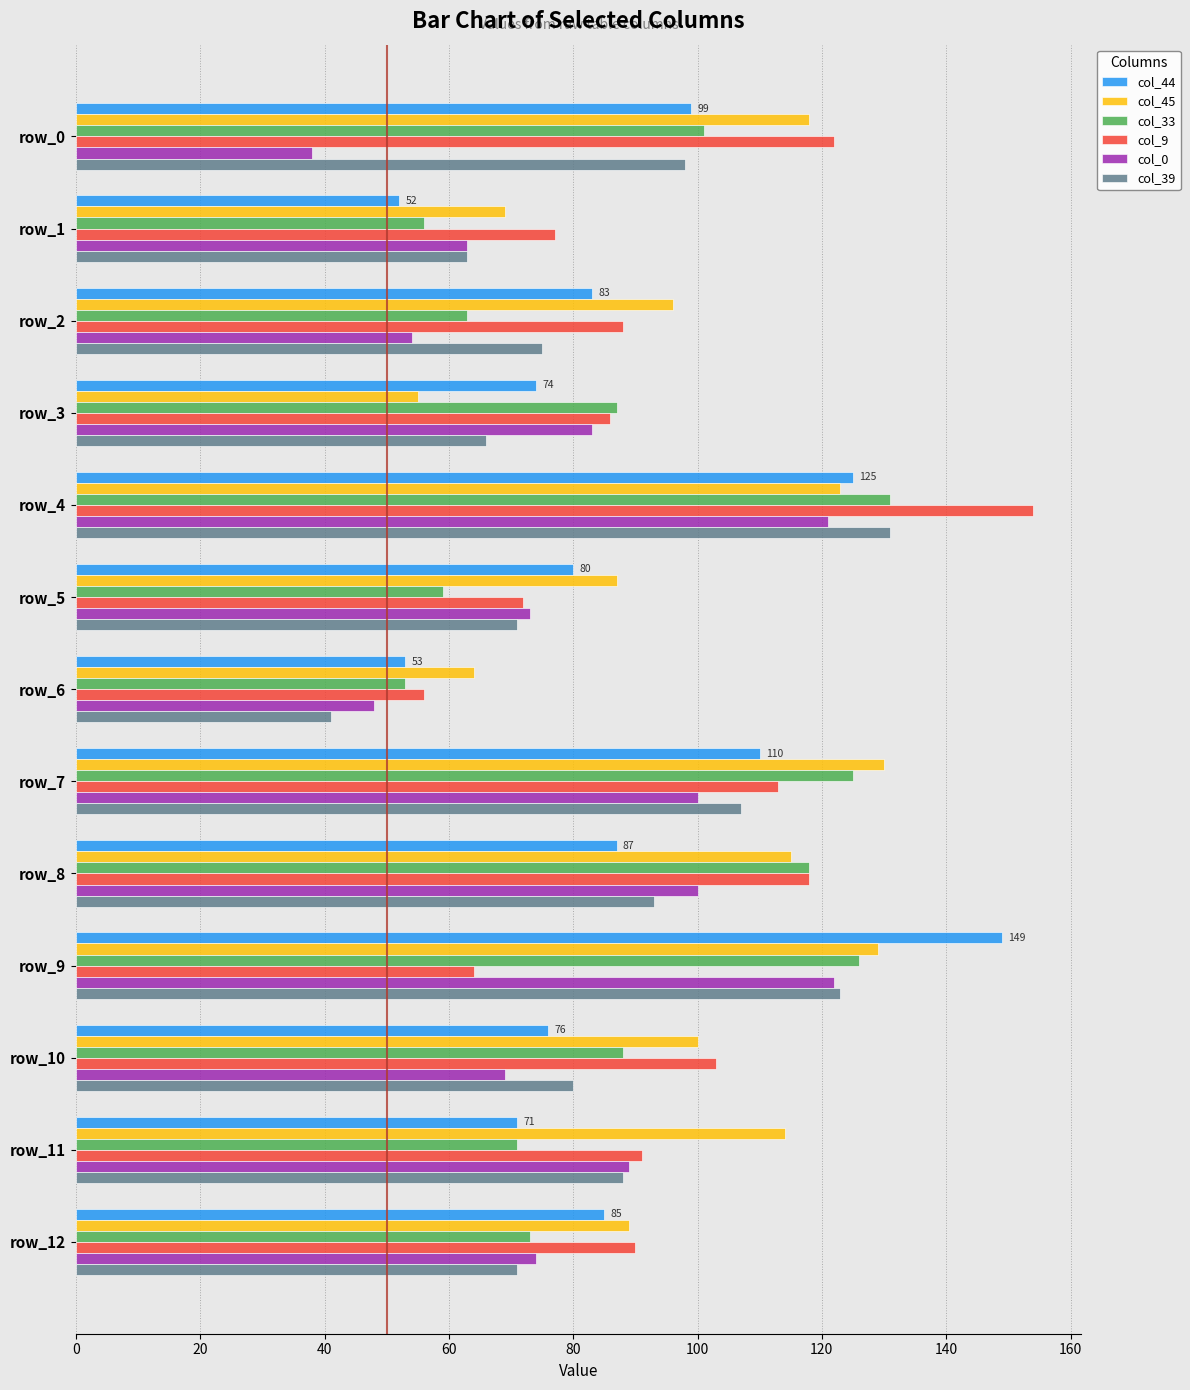

Where is col_9 nearest to the value 105?

row_10